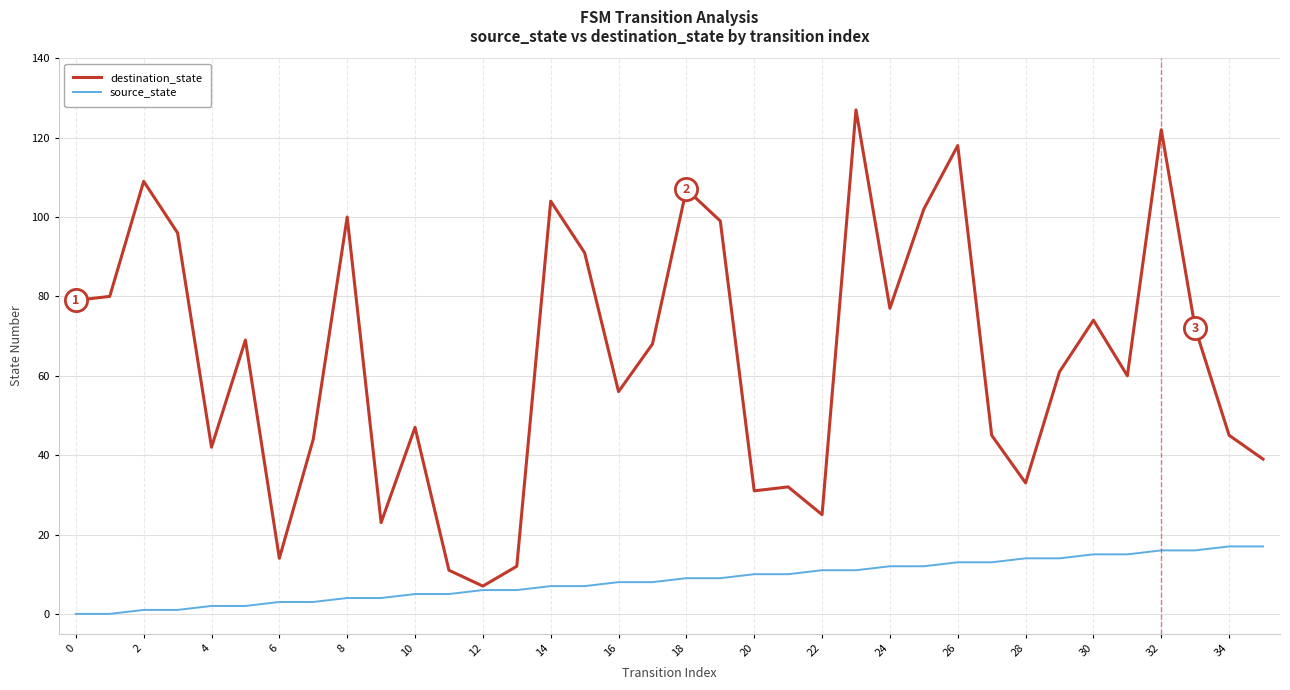

Which series has the largest total across all categories?

destination_state